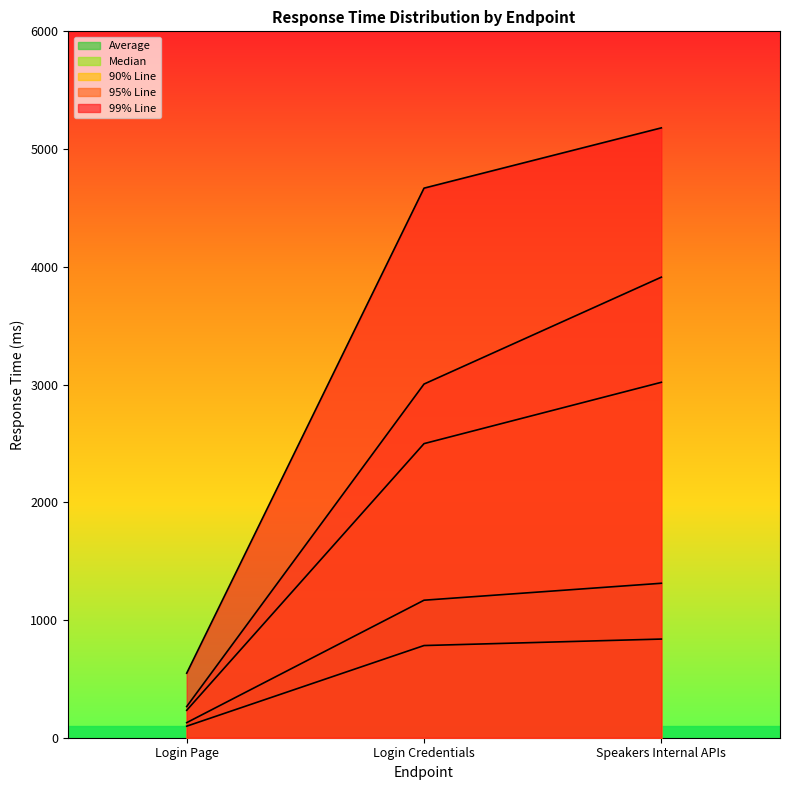

What is the difference between the highest and lowest values at Login Page?

450